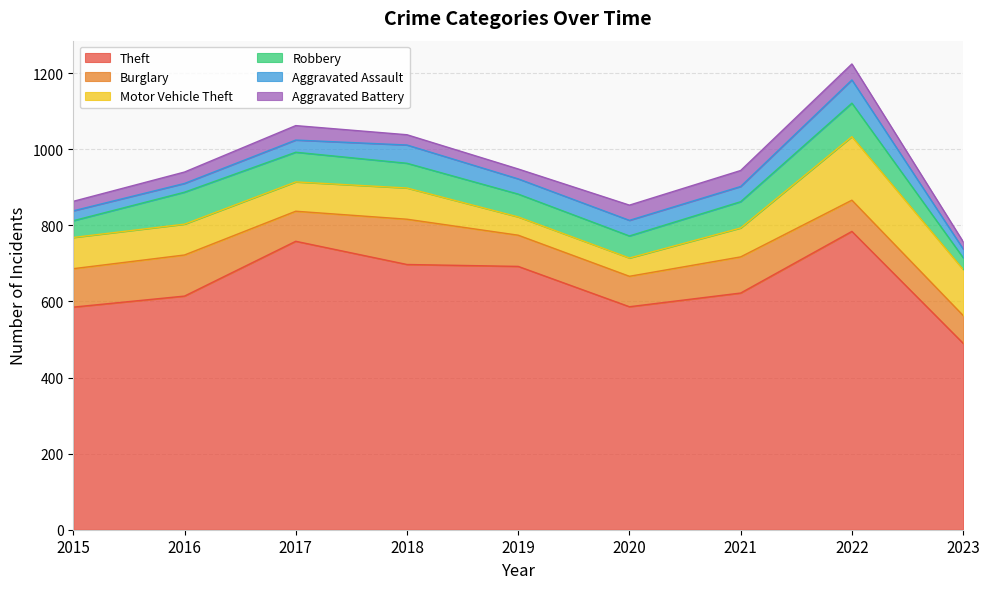

Count the number of categories in the chart.

9